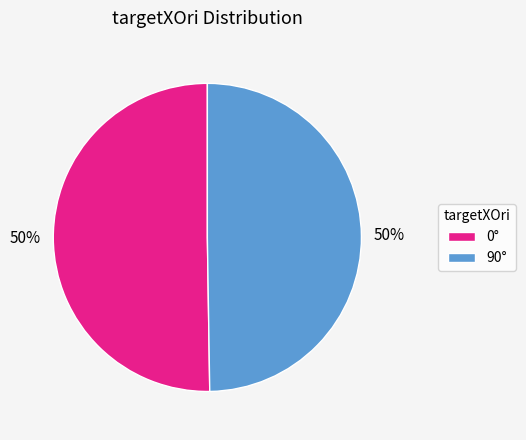

True or false: 90° accounts for 50% of the total.

True